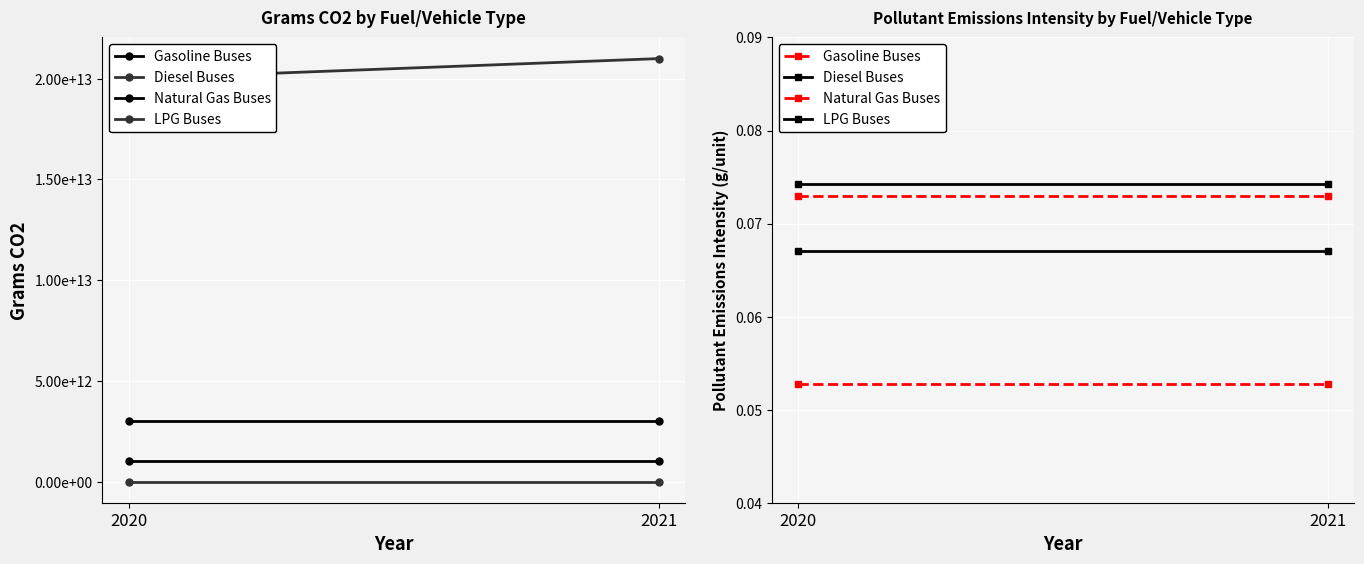

At which label does Diesel Buses reach its peak?

2020